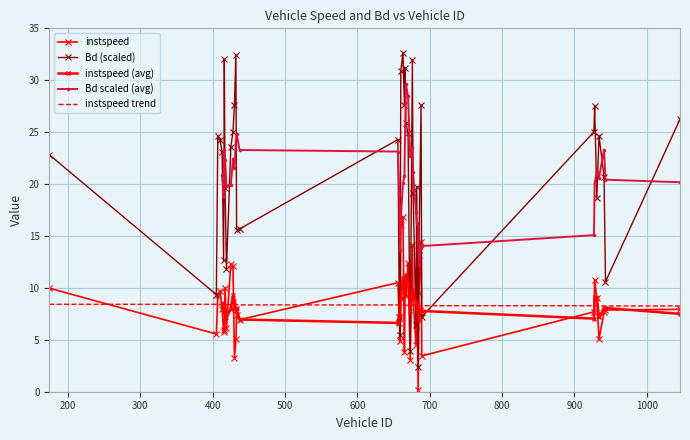

What is the minimum value for instspeed?

0.1